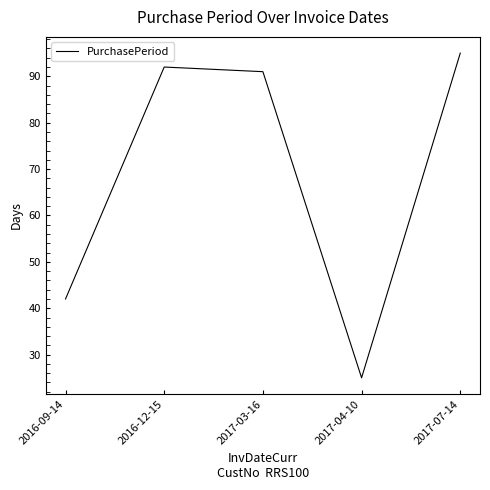

The value at 2017-04-10 is 25. True or false?

True